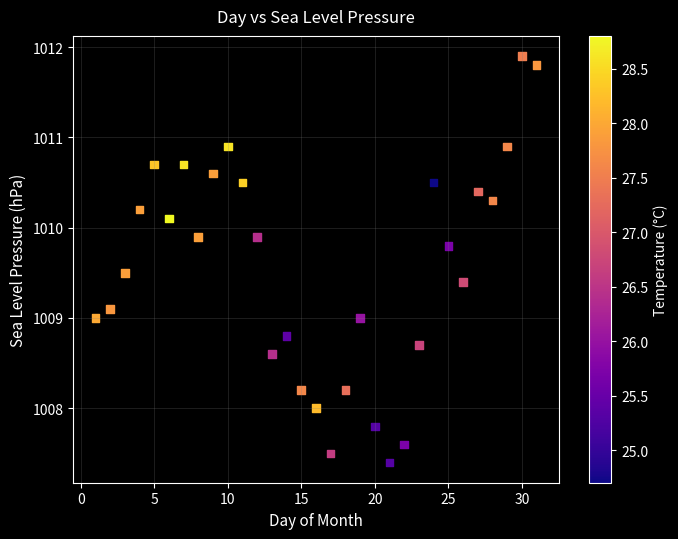

What is the range of X values (max minus min)?

30.0